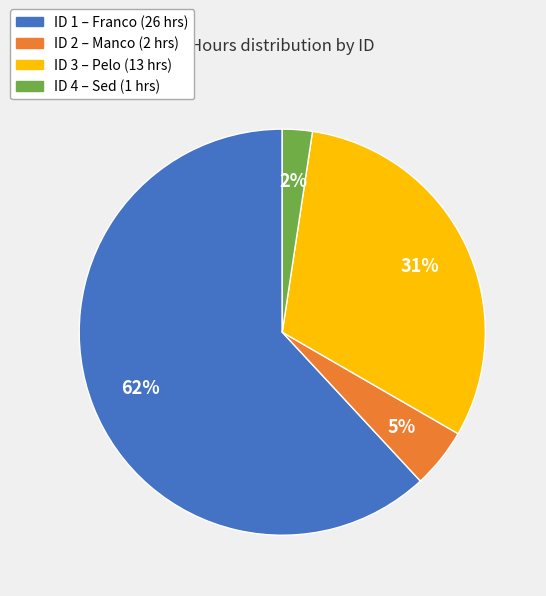

Does any single category account for the majority?

Yes